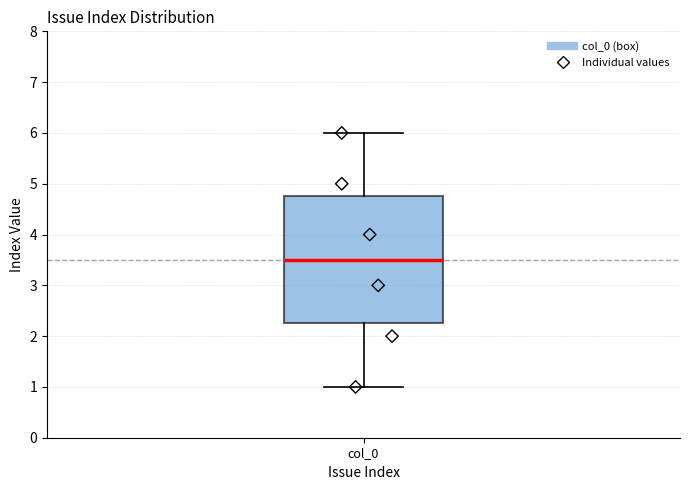

Read this box plot against the y-axis: the position of the median line, the range covered by the box, and the ends of both whiskers. The values are not printed on the chart, so give them approximately, as read against the axis.

median 3.5, box 2.3 to 4.8, whiskers 1.0 to 6.0